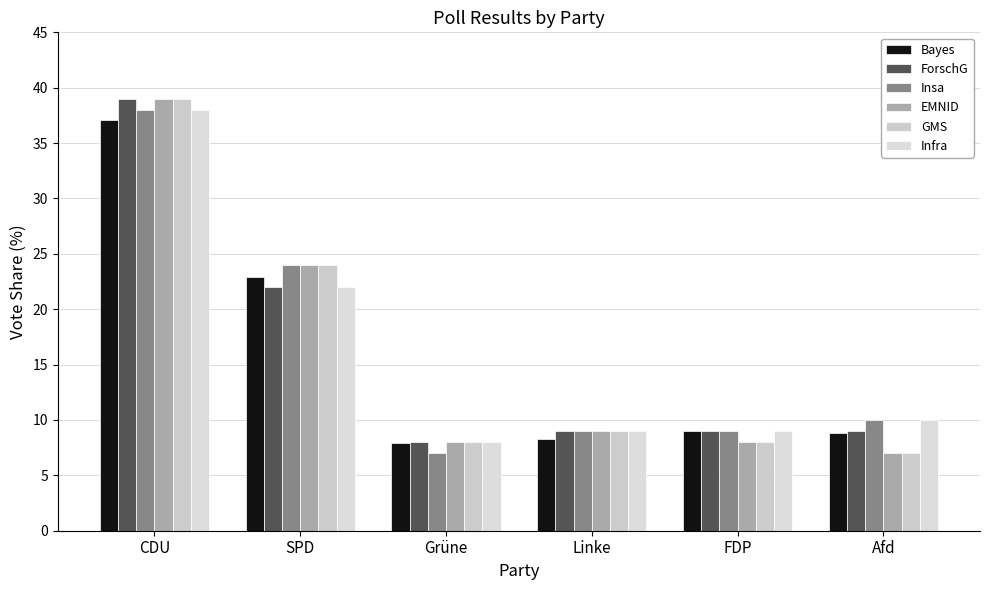

The GMS series shows 40.9 at SPD. True or false?

False